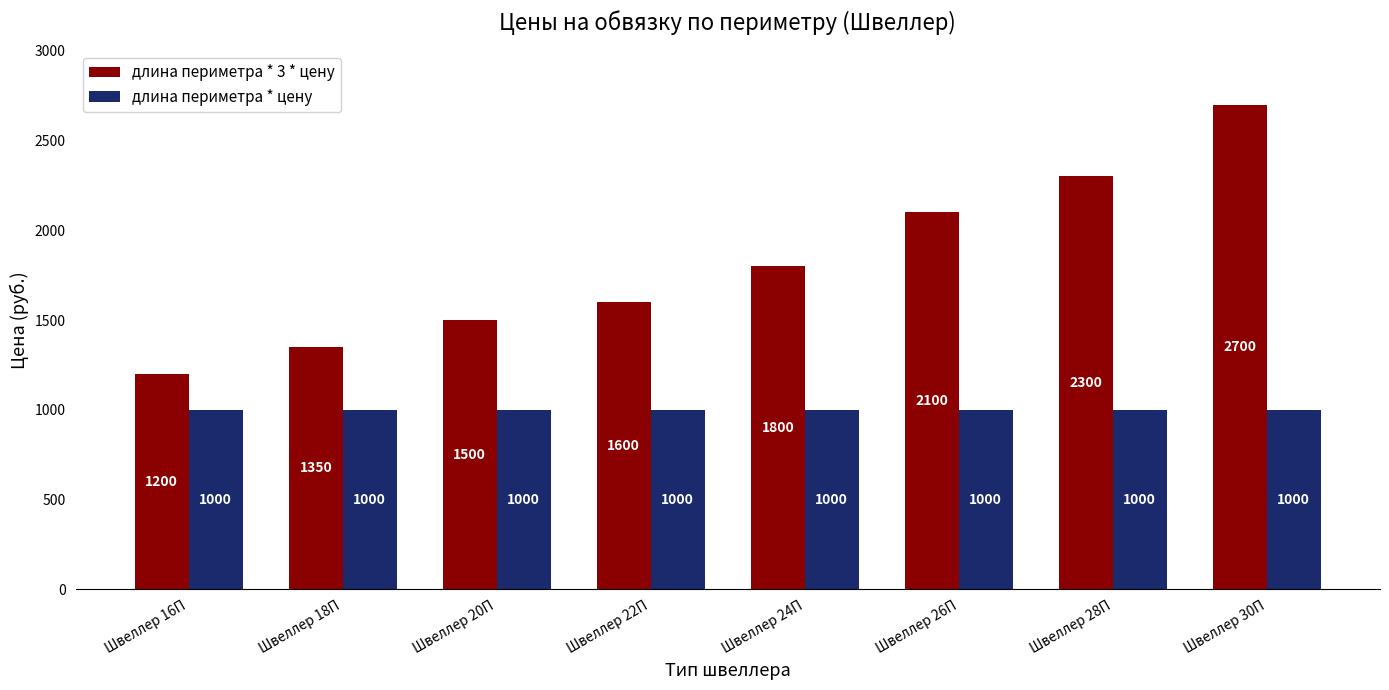

At which category is the sum across all series the highest?

Швеллер 30П